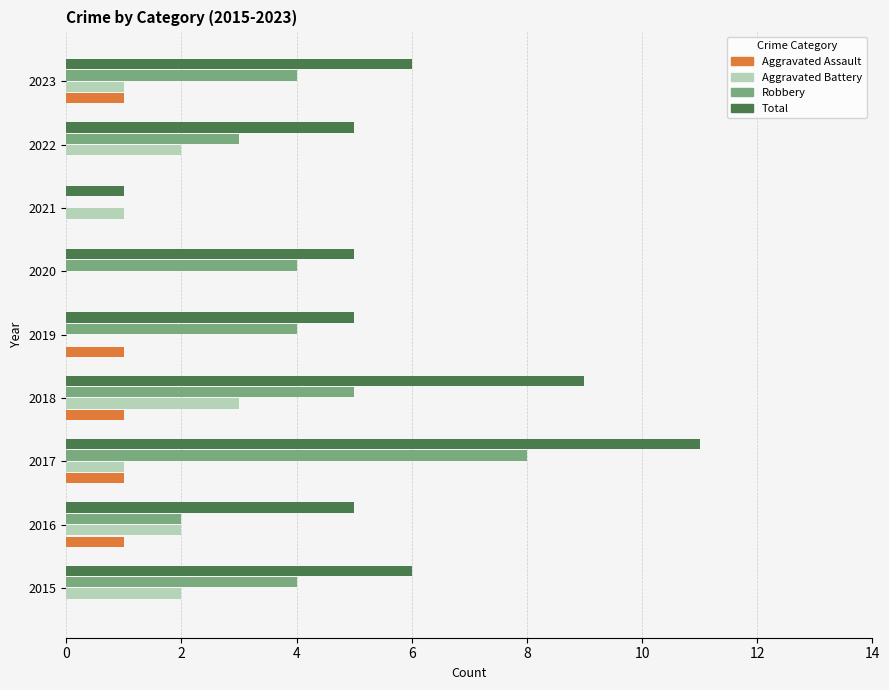

At which category is the sum across all series the highest?

2017